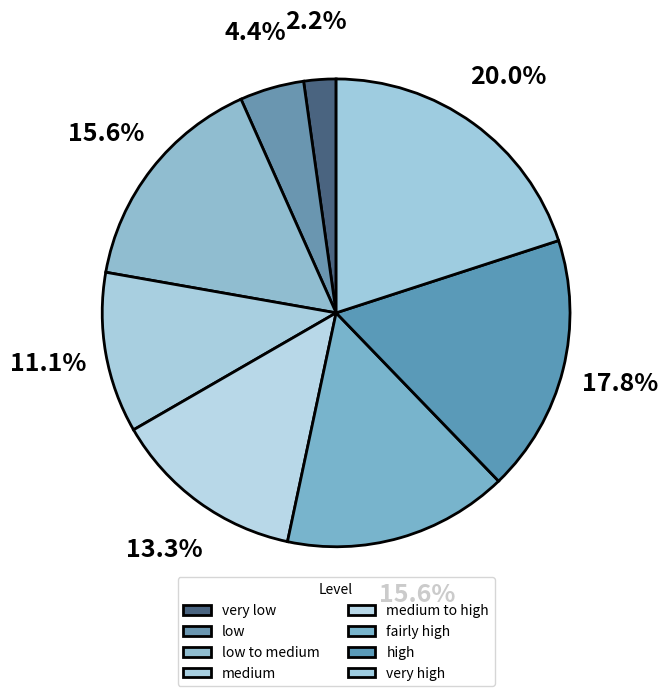

Count the number of slices in the pie.

8